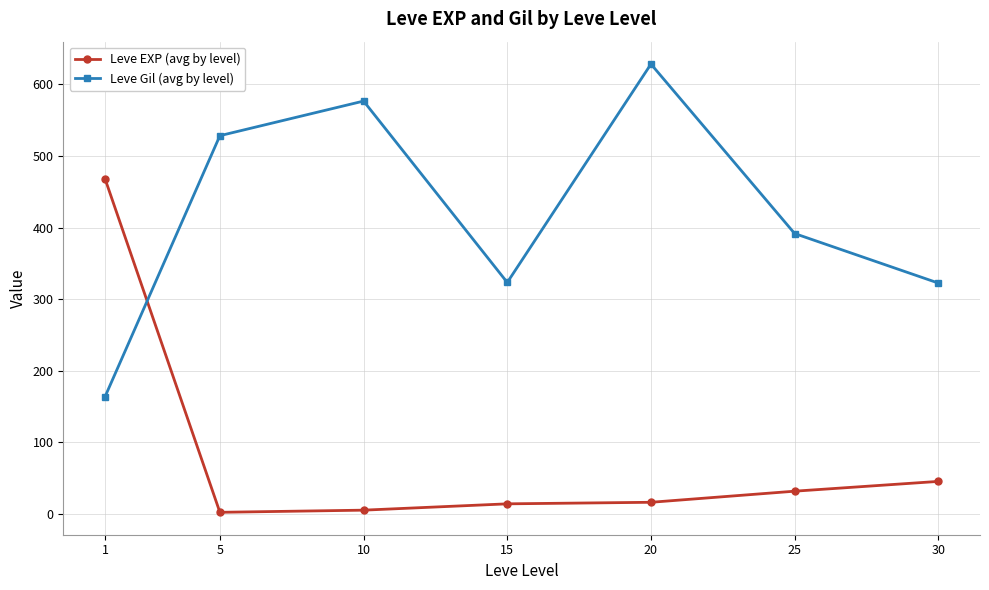

Is it true that Leve Gil (avg by level) equals 164.7 at 20?

False